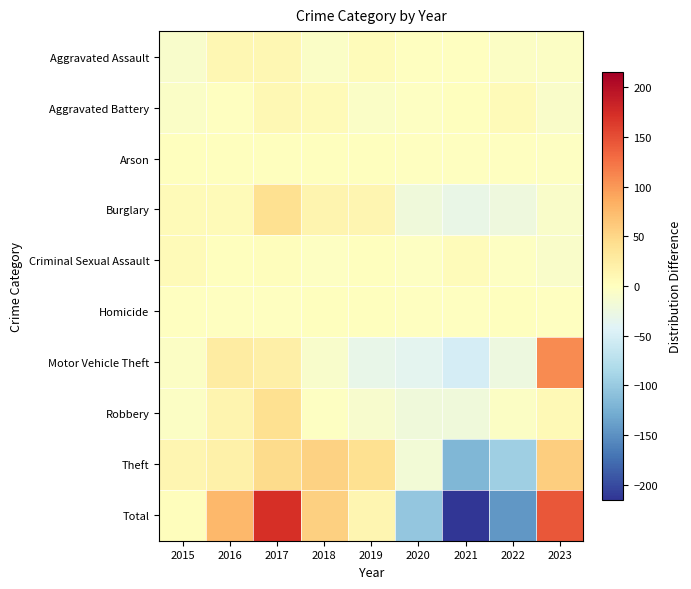

At which category is the sum across all series the highest?

2017